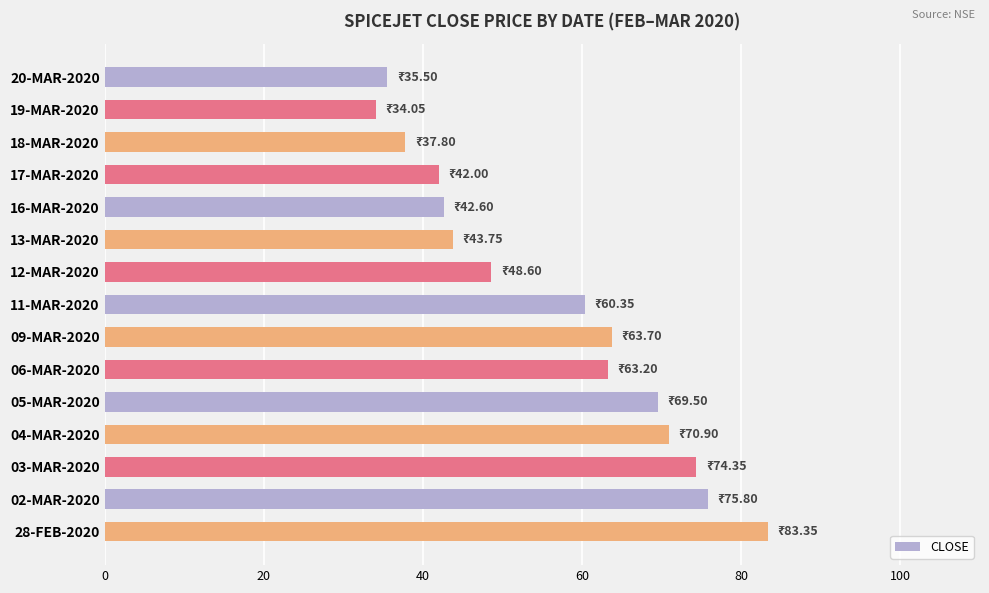

Is it true that the value at 17-MAR-2020 is 59.2?

False